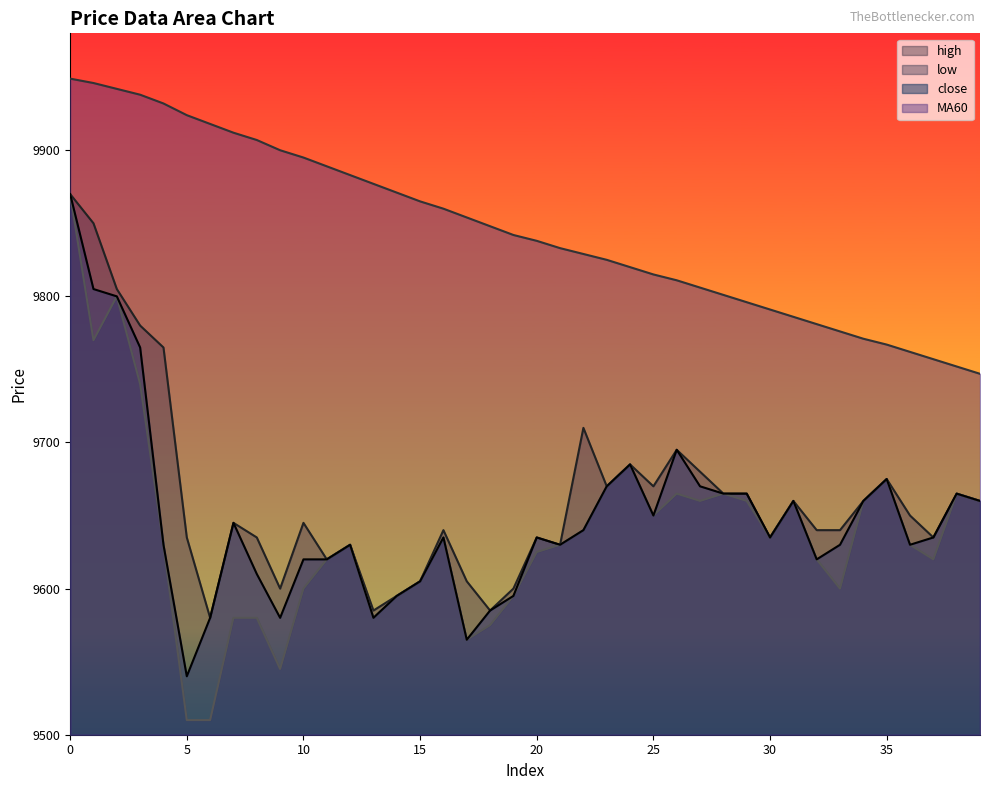

Is the value of MA60 at 3 greater than the value of high at 28?

Yes